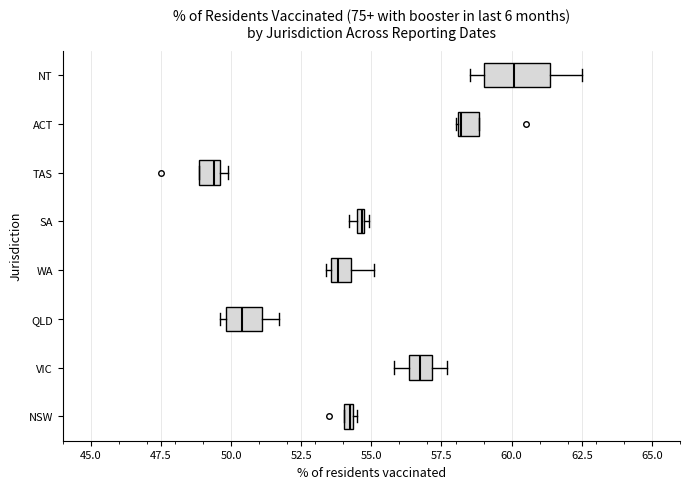

Which box has the furthest to the left median line?

TAS